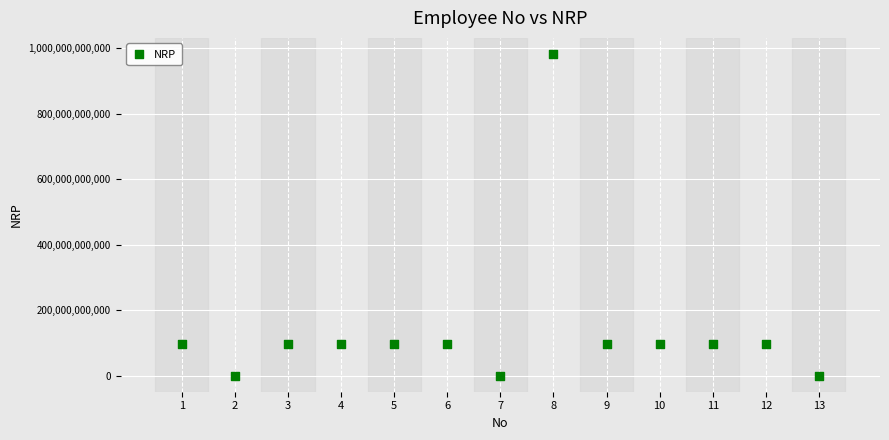

What is the range of Y values (max minus min)?

981001998973